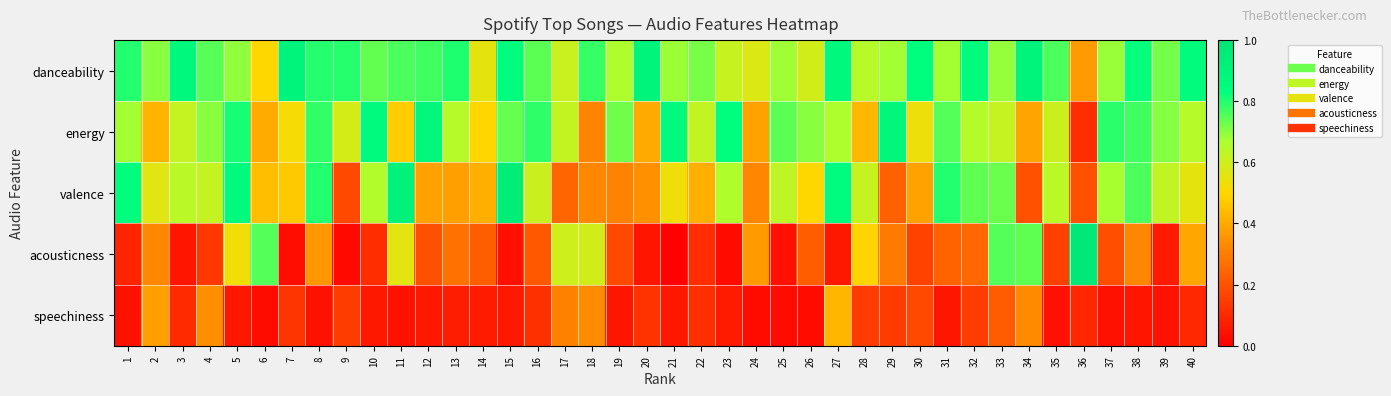

List the series in order of their peak value, lowest first.

speechiness, energy, danceability, valence, acousticness